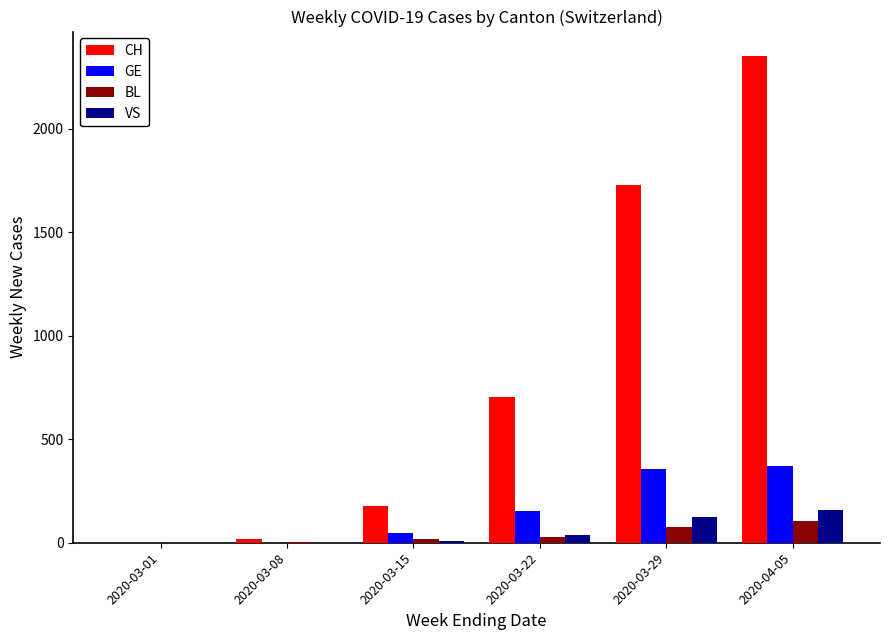

What is the highest value of the BL series?

107